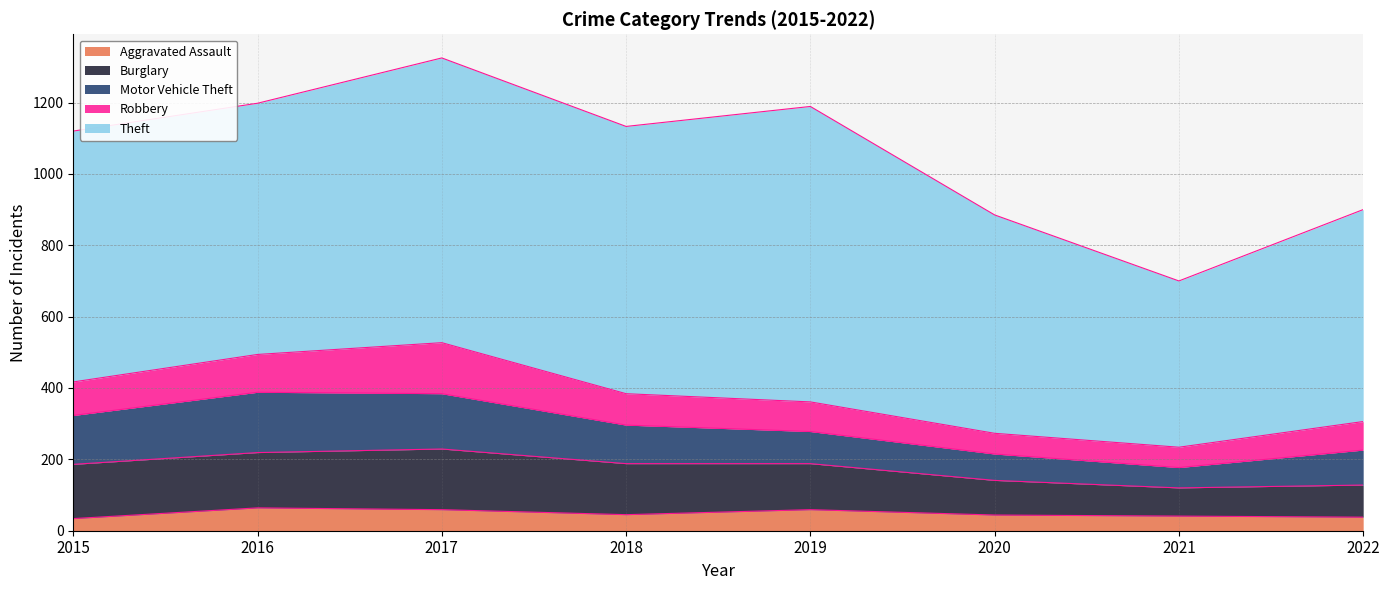

What is the approximate value of Aggravated Assault at 2019?

59